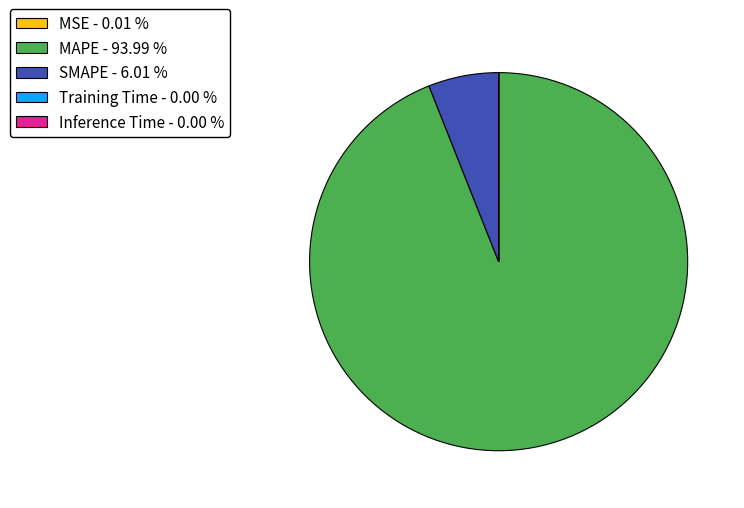

Is there any slice that represents more than half of the pie?

Yes